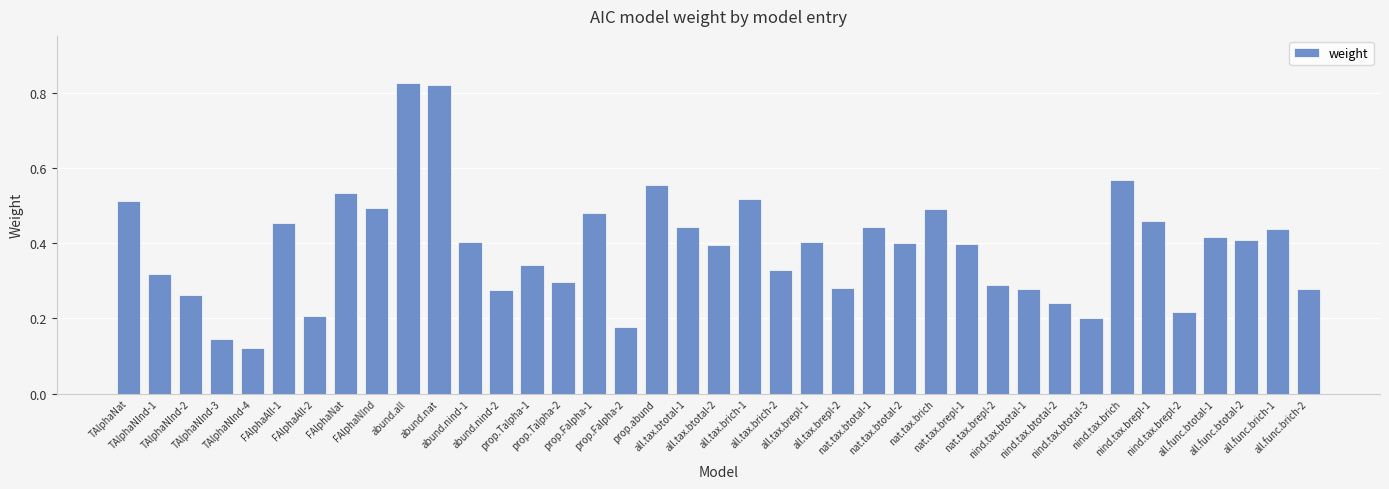

How many categories are shown in the chart?

39